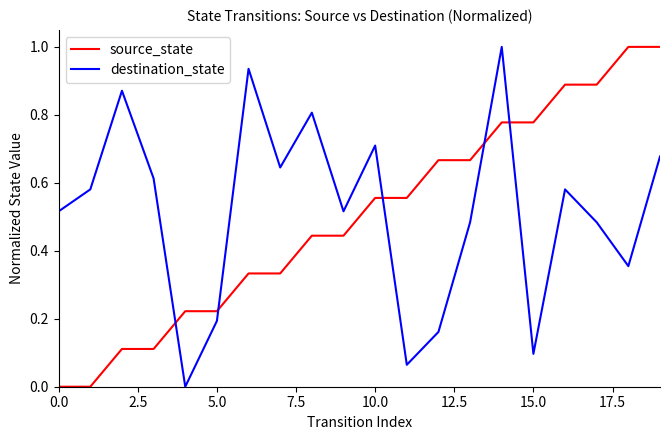

How many intersections are there between source_state and destination_state?

5